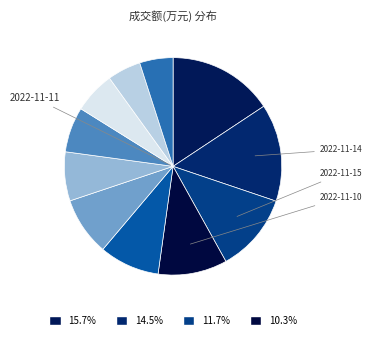

How many slices are in this pie chart?

11